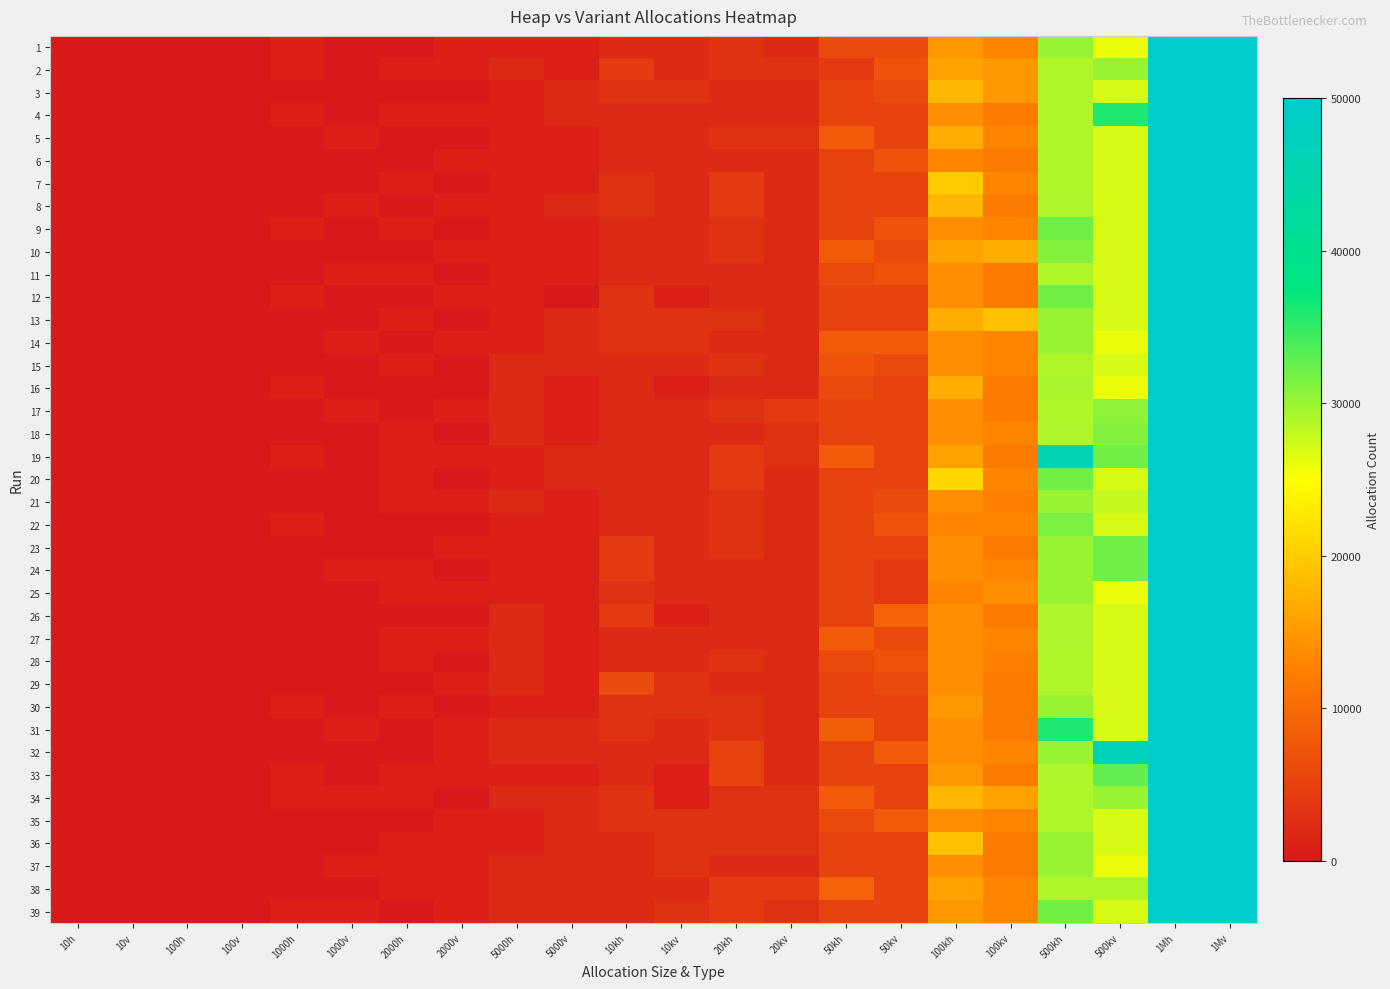

Count the number of categories in the chart.

22